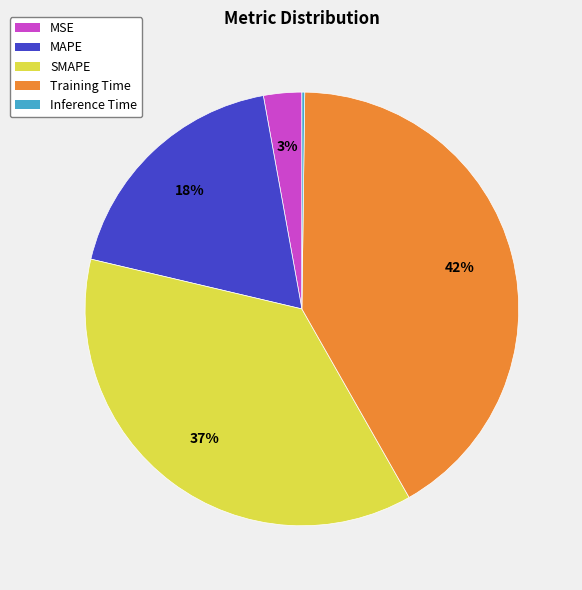

Does any single category account for the majority?

No